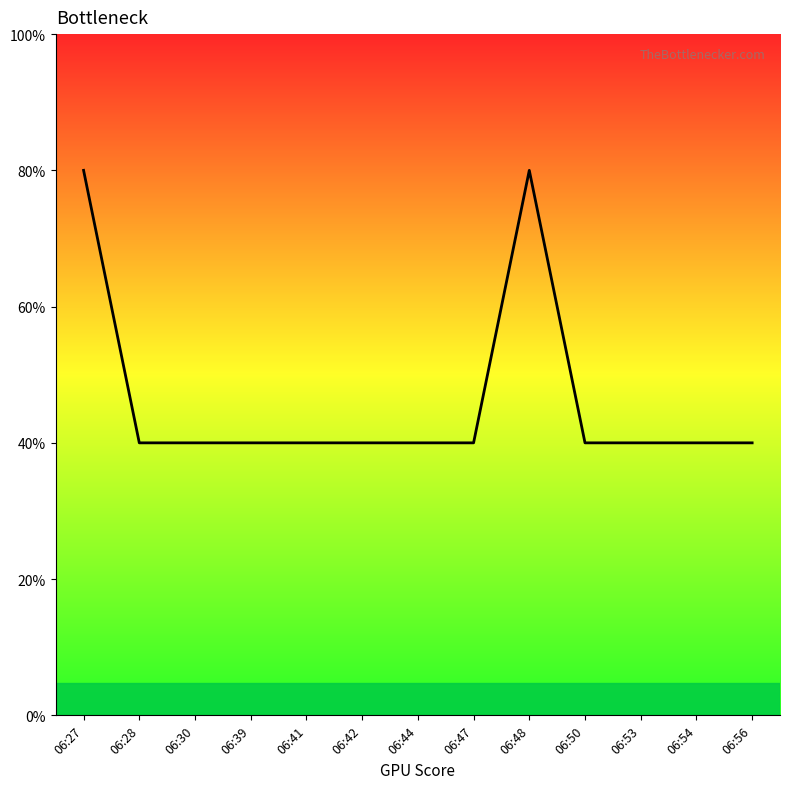

Which label corresponds to the largest value in the chart?

06:27